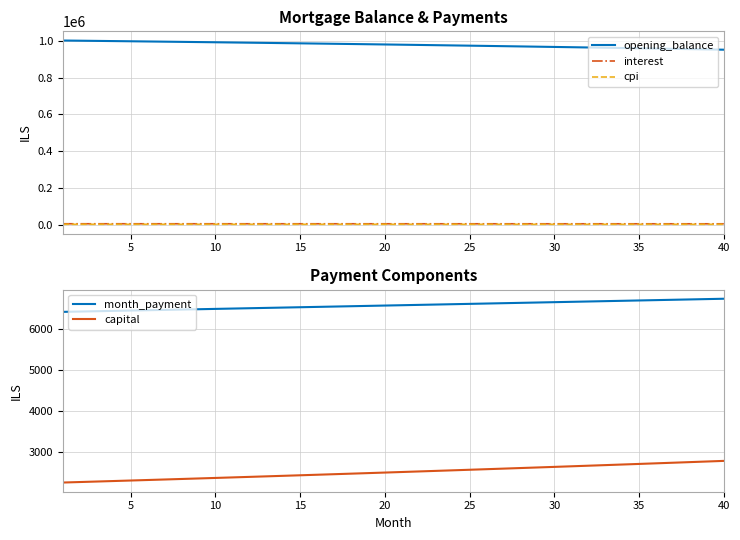

Reading right to left, transcribe all the data shown in this chart.

opening_balance: 951276.4	952856.2	954419.0	955965.0	957494.4	959007.1	960503.4	961983.2	963446.8	964894.2	966325.4	967740.7	969140.1	970523.7	971891.5	973243.7	974580.4	975901.7	977207.7	978498.4	979773.9	981034.4	982279.9	983510.6	984726.4	985927.6	987114.2	988286.2	989443.8	990587.1	991716.1	992830.9	993931.7	995018.5	996091.3	997150.4	998195.7	999227.3	1000245.4	1001250.0
interest: 3963.7	3970.2	3976.8	3983.2	3989.6	3995.9	4002.1	4008.3	4014.4	4020.4	4026.4	4032.2	4038.1	4043.8	4049.6	4055.2	4060.8	4066.3	4071.7	4077.1	4082.4	4087.6	4092.8	4098.0	4103.0	4108.0	4113.0	4117.9	4122.7	4127.4	4132.1	4136.8	4141.4	4145.9	4150.4	4154.8	4159.1	4163.4	4167.7	4171.9
cpi: 1185.6	1187.6	1189.6	1191.5	1193.5	1195.4	1197.3	1199.1	1201.0	1202.8	1204.6	1206.4	1208.2	1209.9	1211.6	1213.3	1215.0	1216.7	1218.3	1220.0	1221.6	1223.2	1224.8	1226.3	1227.8	1229.4	1230.9	1232.3	1233.8	1235.3	1236.7	1238.1	1239.5	1240.9	1242.2	1243.6	1244.9	1246.2	1247.5	1248.8
month_payment: 6746.0	6737.6	6729.2	6720.8	6712.4	6704.0	6695.6	6687.3	6678.9	6670.6	6662.2	6653.9	6645.6	6637.3	6629.0	6620.8	6612.5	6604.2	6596.0	6587.8	6579.5	6571.3	6563.1	6554.9	6546.7	6538.6	6530.4	6522.2	6514.1	6506.0	6497.9	6489.7	6481.6	6473.6	6465.5	6457.4	6449.3	6441.3	6433.2	6425.2
capital: 2782.3	2767.3	2752.4	2737.6	2722.8	2708.1	2693.5	2679.0	2664.6	2650.2	2635.9	2621.7	2607.5	2593.5	2579.5	2565.6	2551.7	2538.0	2524.3	2510.7	2497.1	2483.7	2470.3	2457.0	2443.7	2430.5	2417.4	2404.4	2391.4	2378.5	2365.7	2352.9	2340.3	2327.6	2315.1	2302.6	2290.2	2277.8	2265.6	2253.3